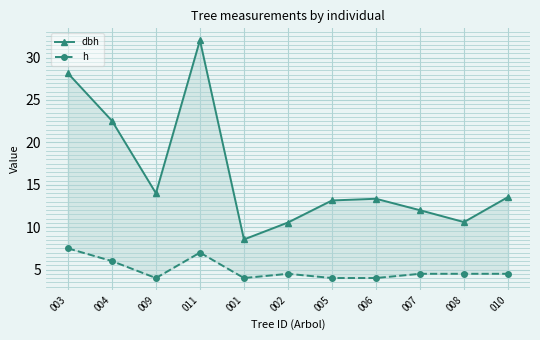

True or false: dbh and h intersect in this chart.

False